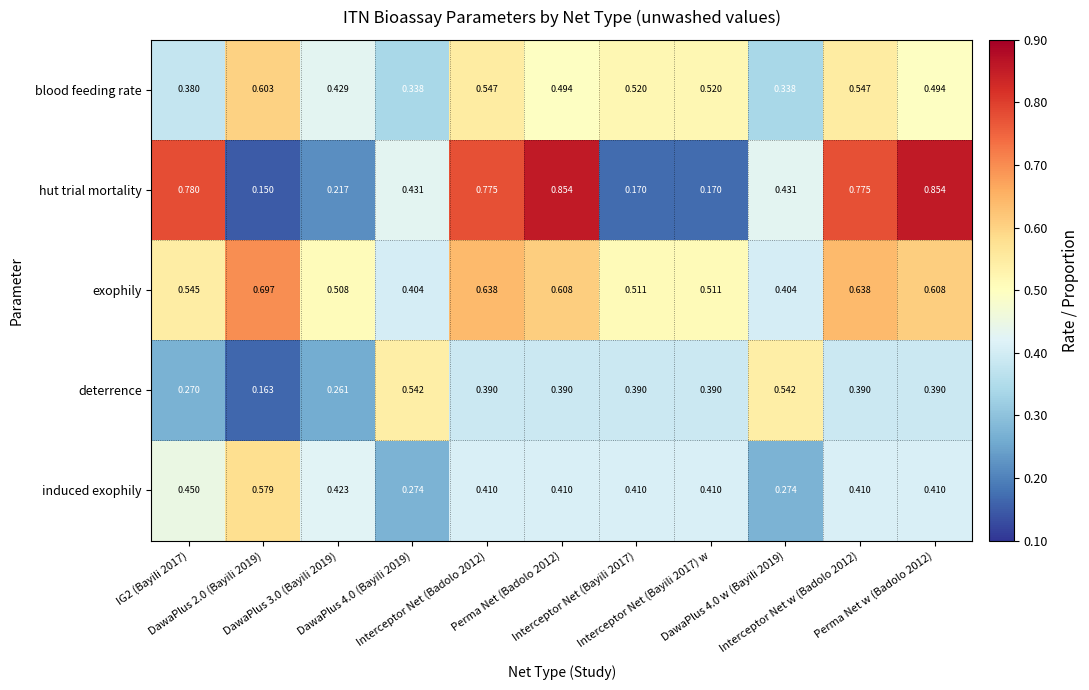

Which series has the largest total across all categories?

exophily